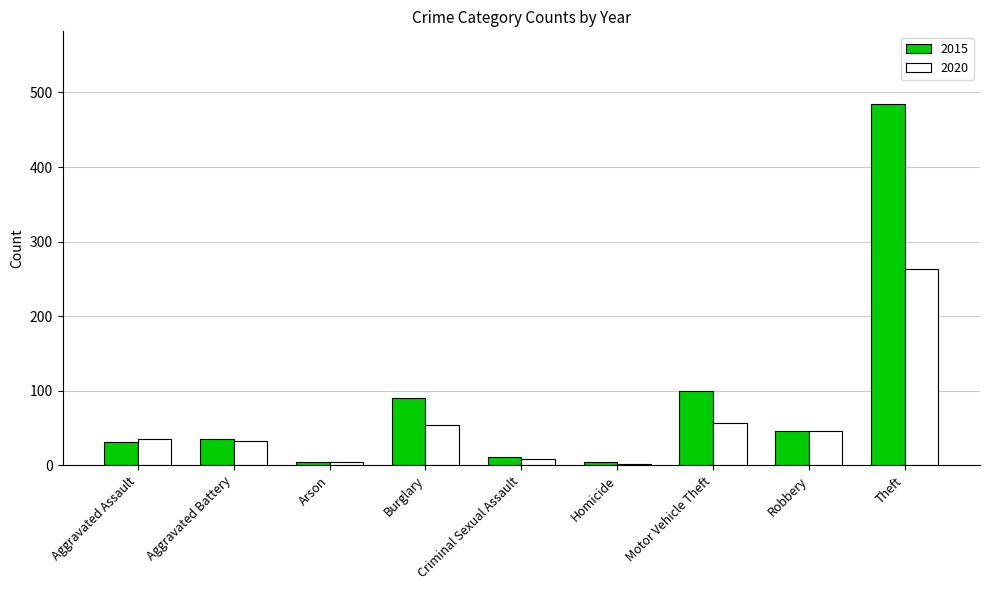

What is the greatest value displayed?

485